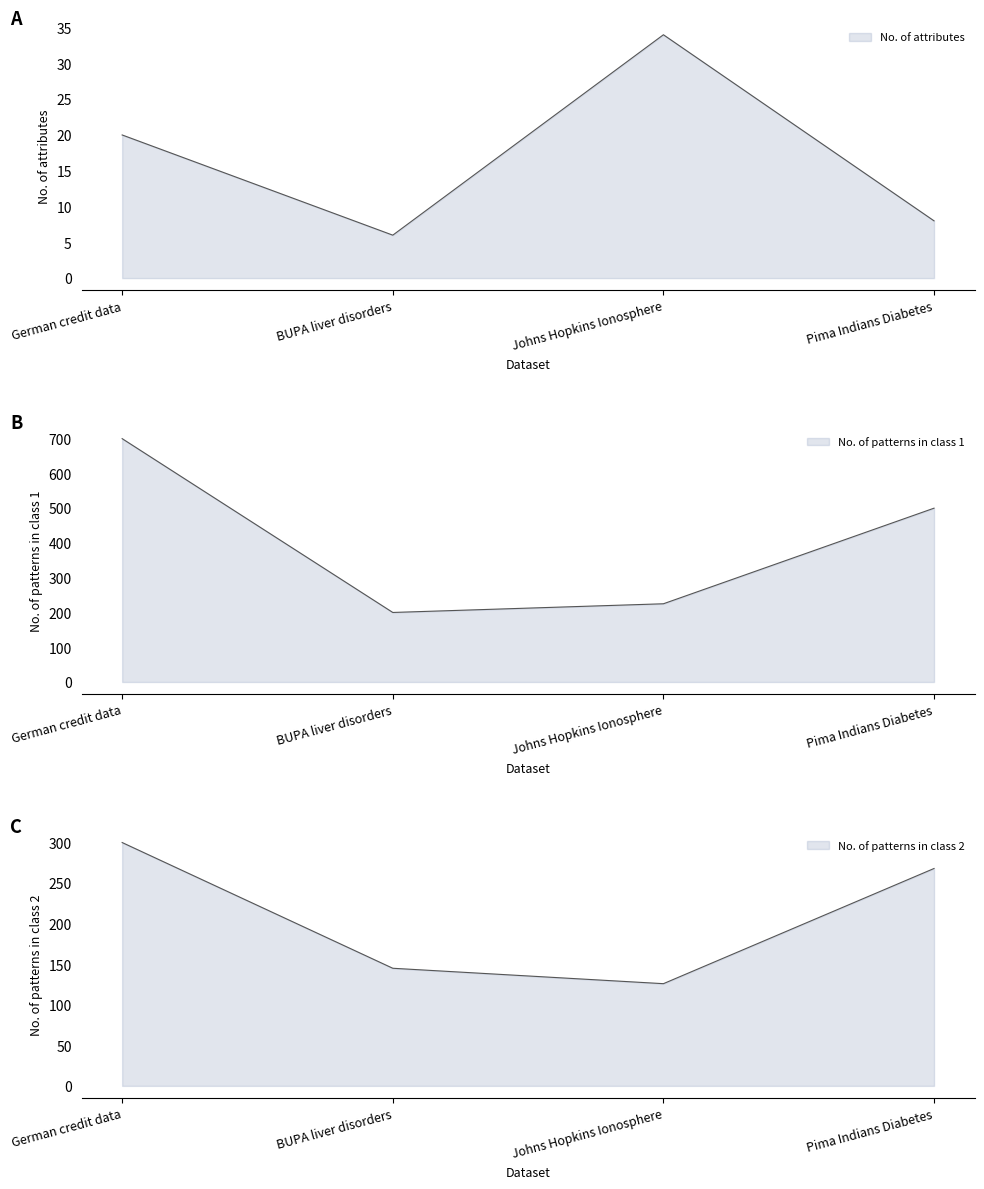

In No. of attributes, how many points are higher than both neighbors (excluding endpoints)?

1